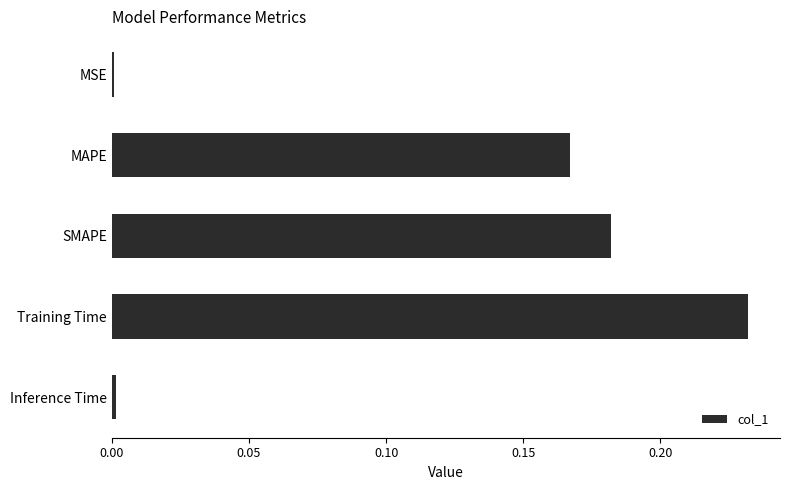

What is the sum of all values?

0.6